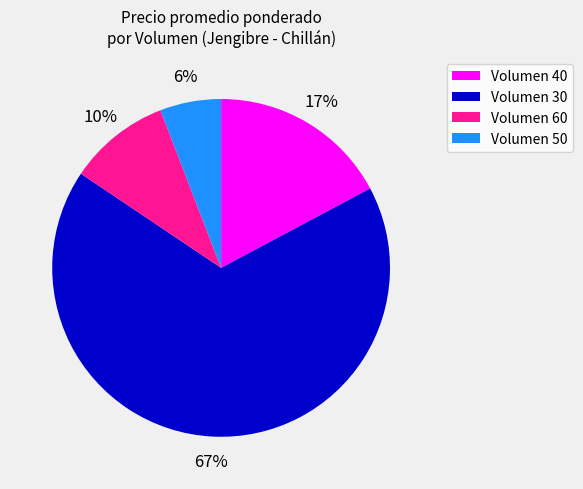

To the nearest percent, what portion does Volumen 30 represent?

67%